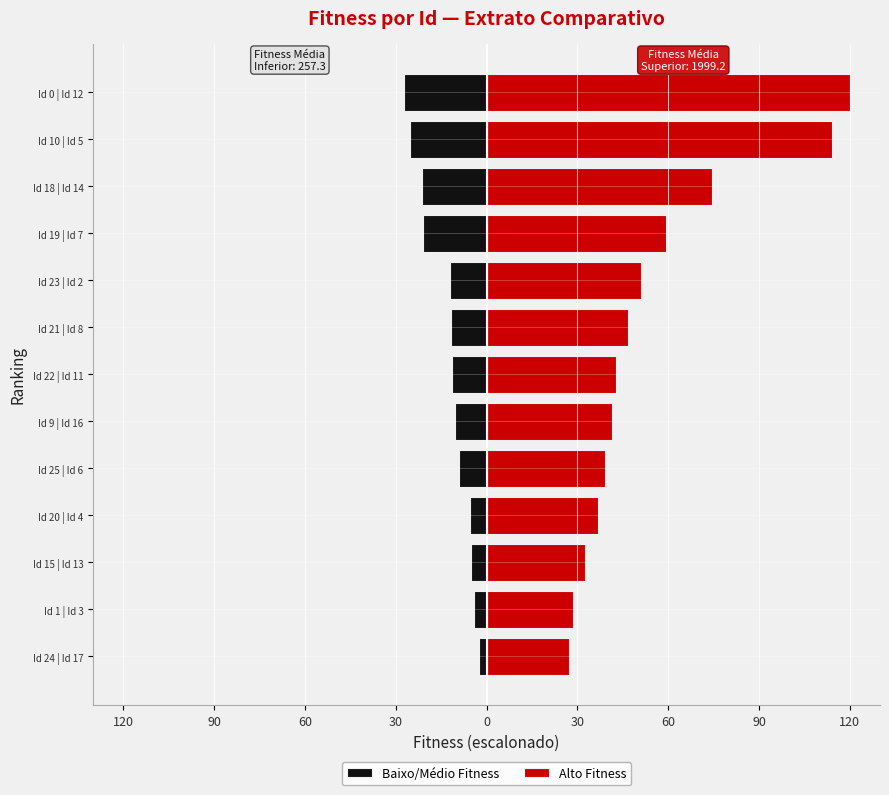

Reading left to right, extract all data points from this chart.

Baixo/Médio Fitness: -2.4	-4.2	-5.2	-5.6	-9.2	-10.3	-11.5	-11.7	-12.2	-21.0	-21.5	-25.4	-27.2
Alto Fitness: 27.3	28.7	32.5	36.7	39.2	41.3	42.7	46.9	51.1	59.2	74.6	114.3	120.0